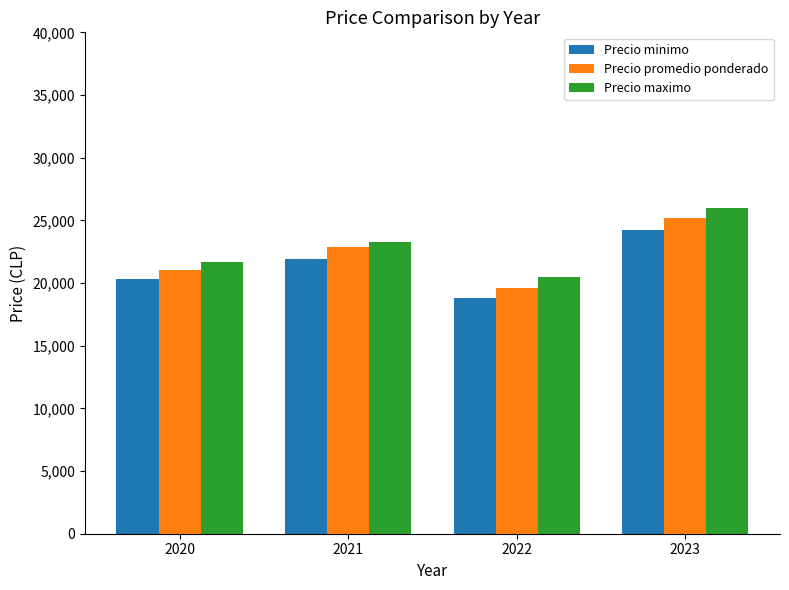

At which label is Precio promedio ponderado closest to 22405?

2021